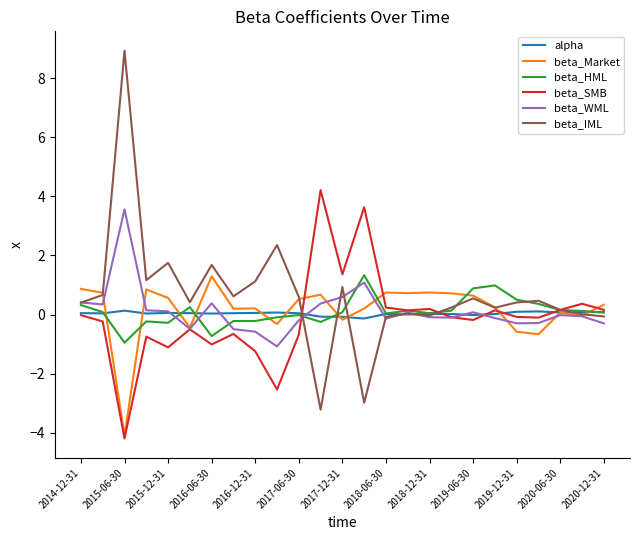

What is the smallest value displayed?

-4.2